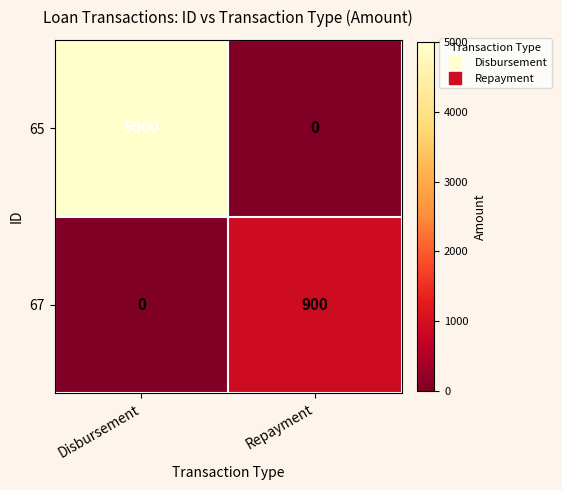

What is the maximum value shown in the chart?

5000